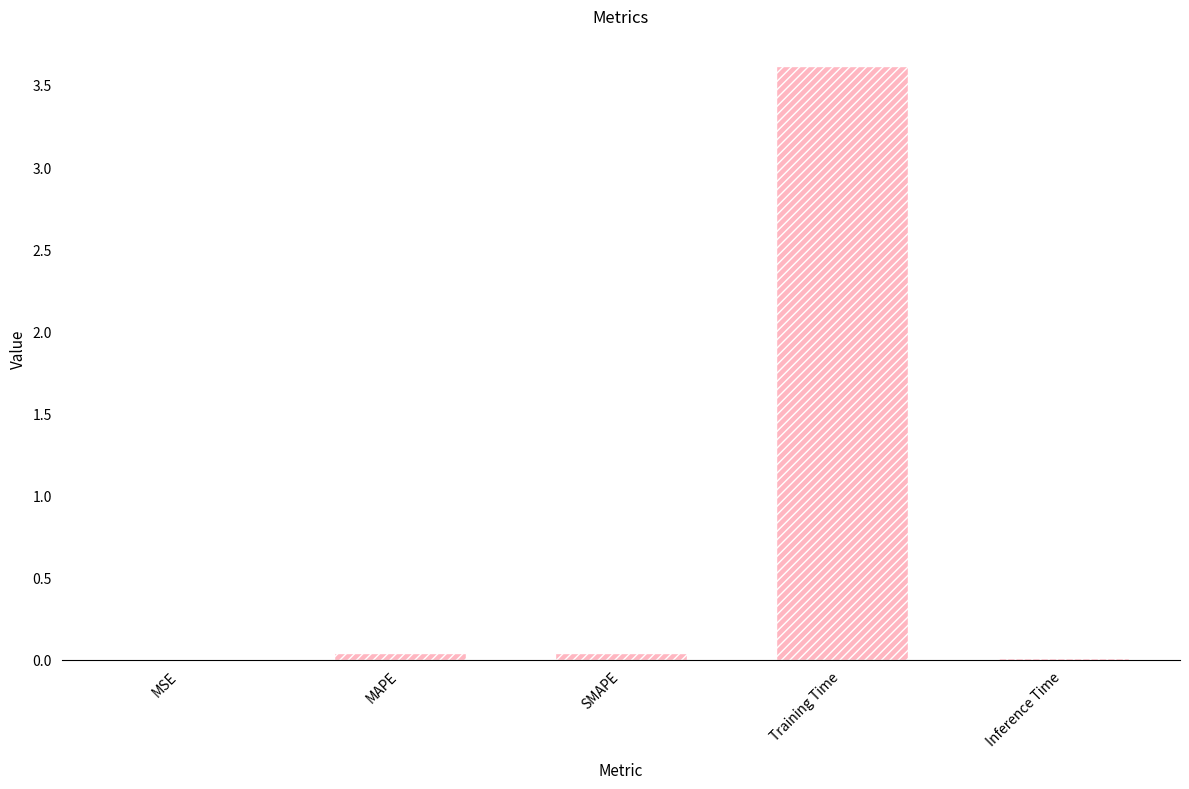

Is it true that the value at MAPE is 0.0?

True